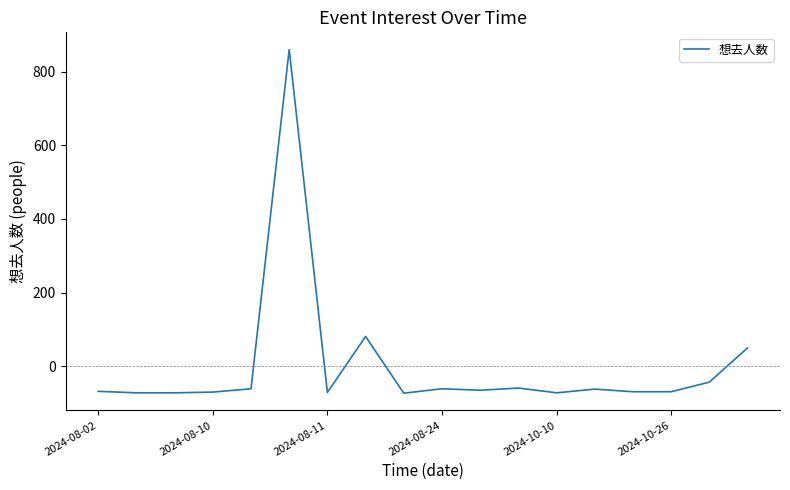

How many values are below zero?

15